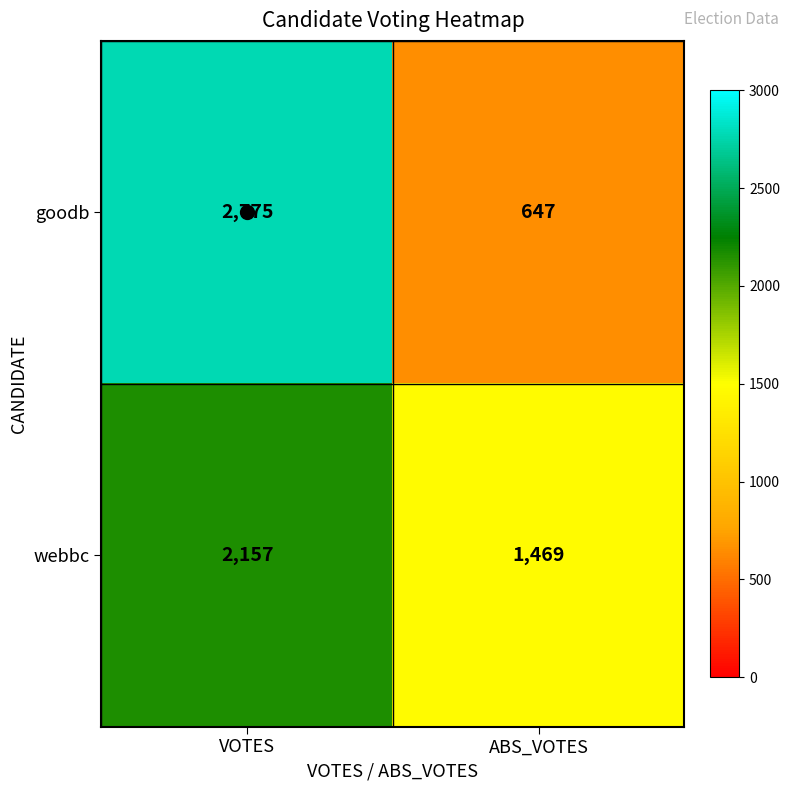

What is the lowest value of the webbc series?

1469